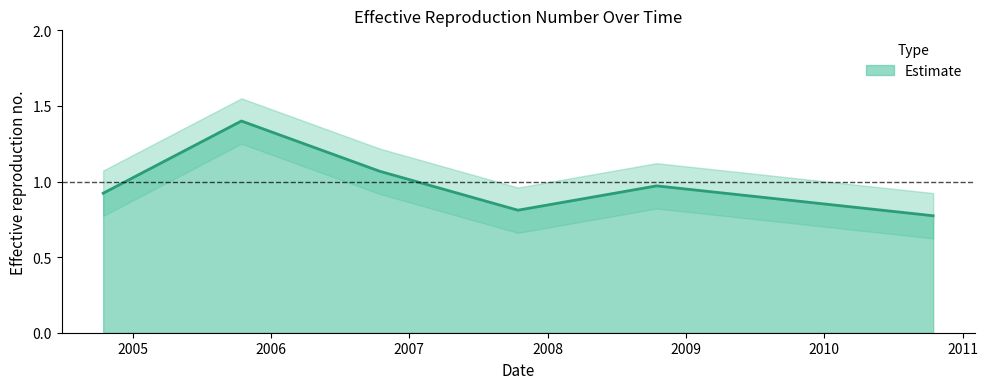

What is the difference between the maximum and second lowest values?

0.6